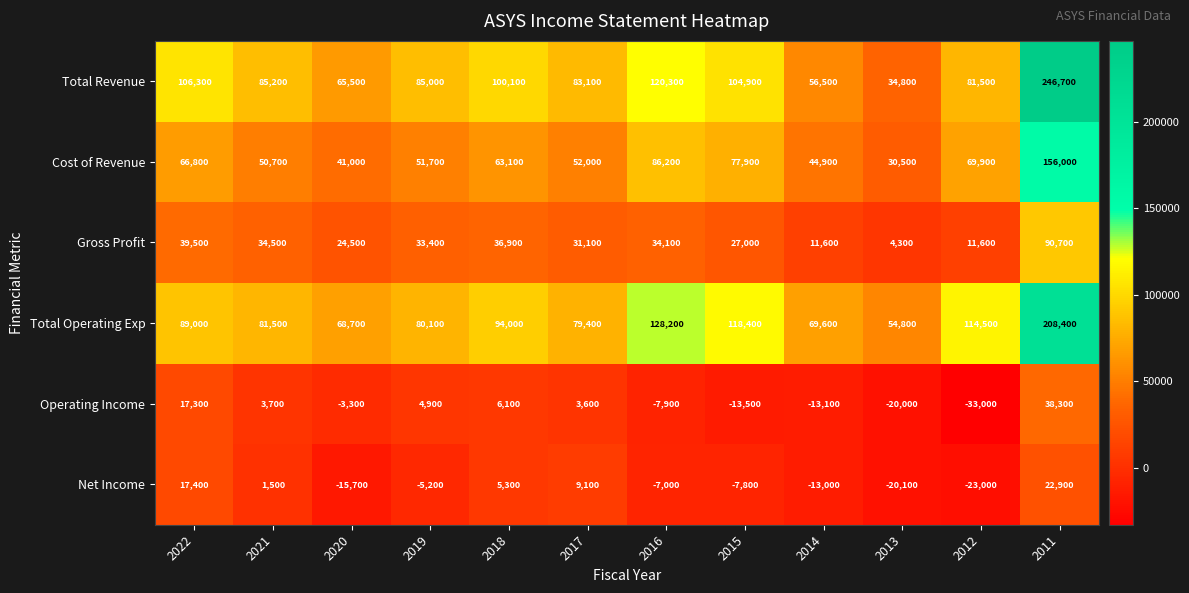

What is the difference between the maximum and minimum values in the Total Operating Exp series?

153600